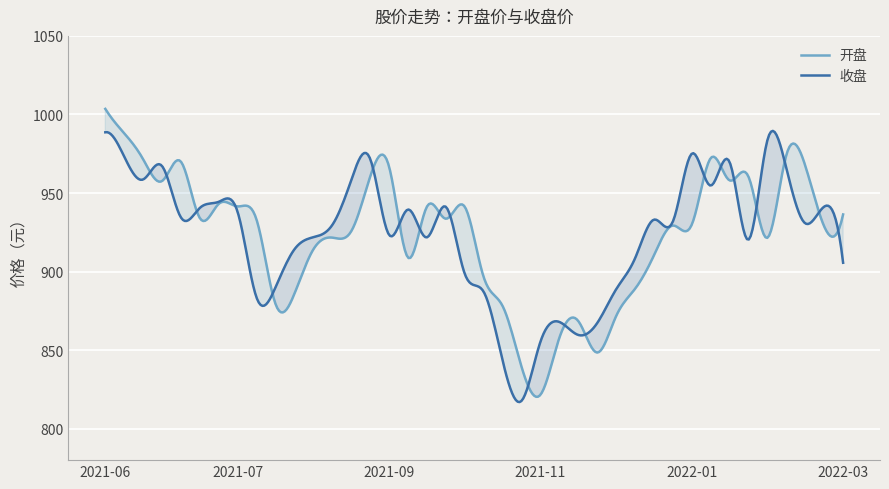

At 2021-07-02, list the series in order from smallest to largest.

收盘, 开盘